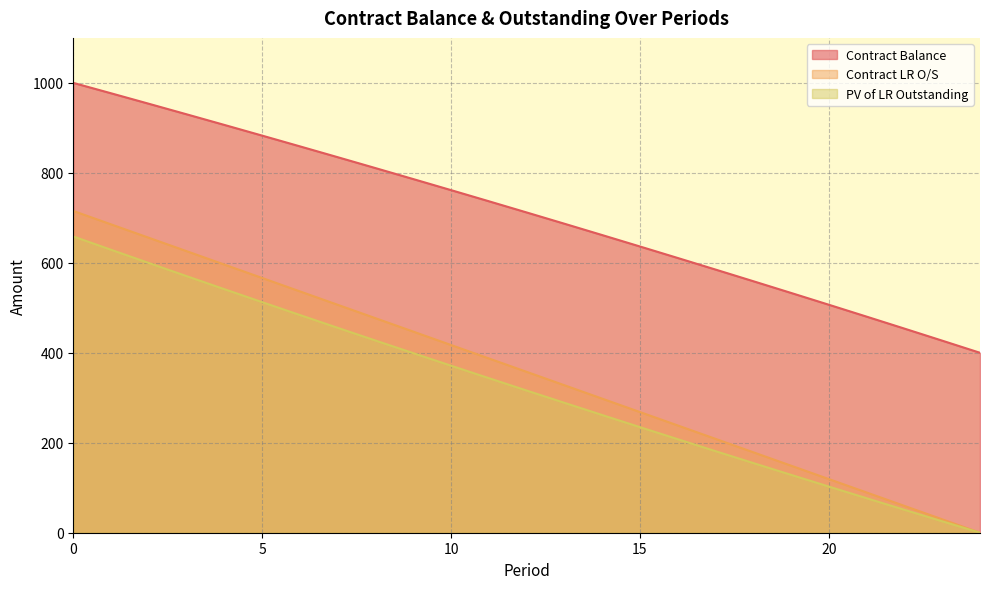

What is the maximum value for Contract LR O/S?

715.3